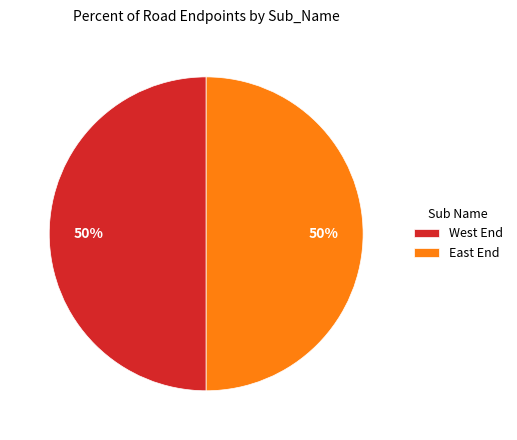

To the nearest percent, what percentage of the pie is West End?

50%